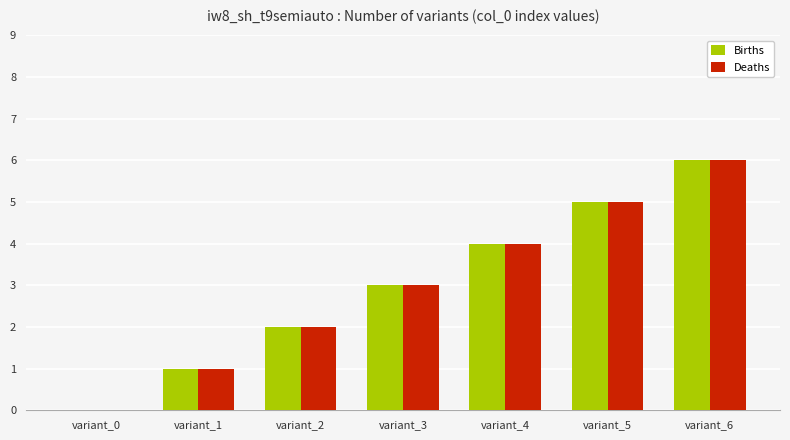

Reading left to right, transcribe all the data shown in this chart.

Births: variant_0=0	variant_1=1	variant_2=2	variant_3=3	variant_4=4	variant_5=5	variant_6=6
Deaths: variant_0=0	variant_1=1	variant_2=2	variant_3=3	variant_4=4	variant_5=5	variant_6=6